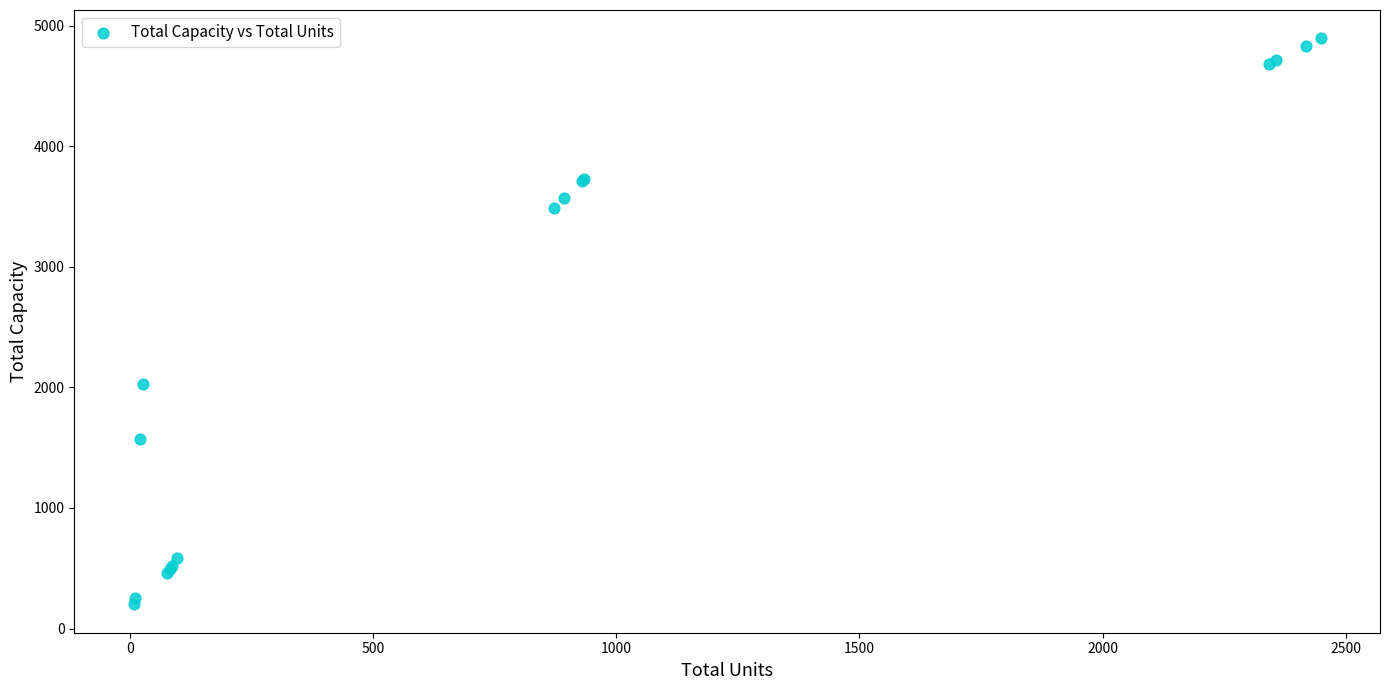

What Y value in the scatter plot is closest to 2548?

2025